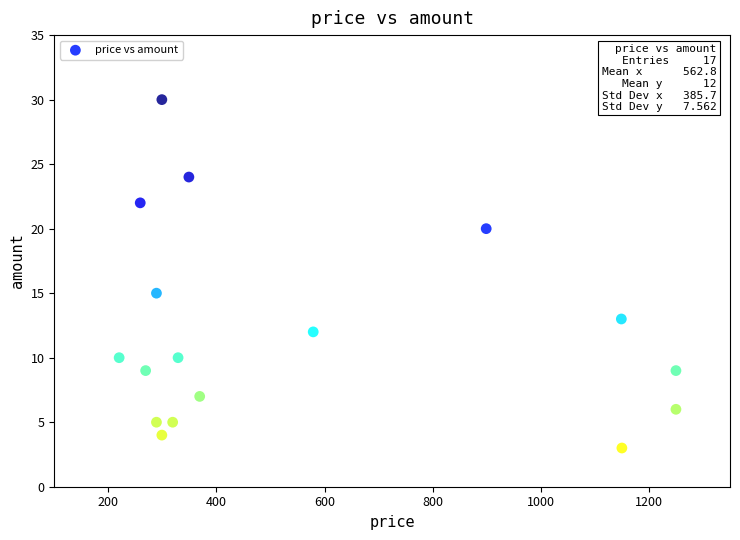

What is the range of Y values (max minus min)?

27